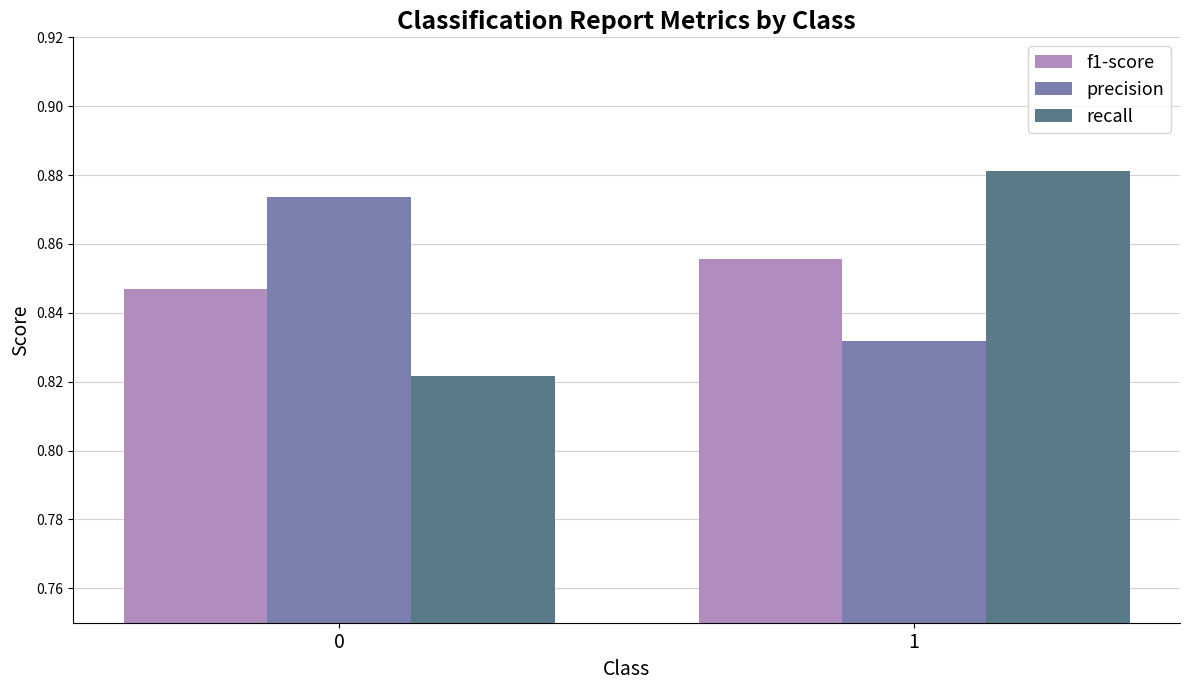

Which series has the largest range (max minus min)?

recall